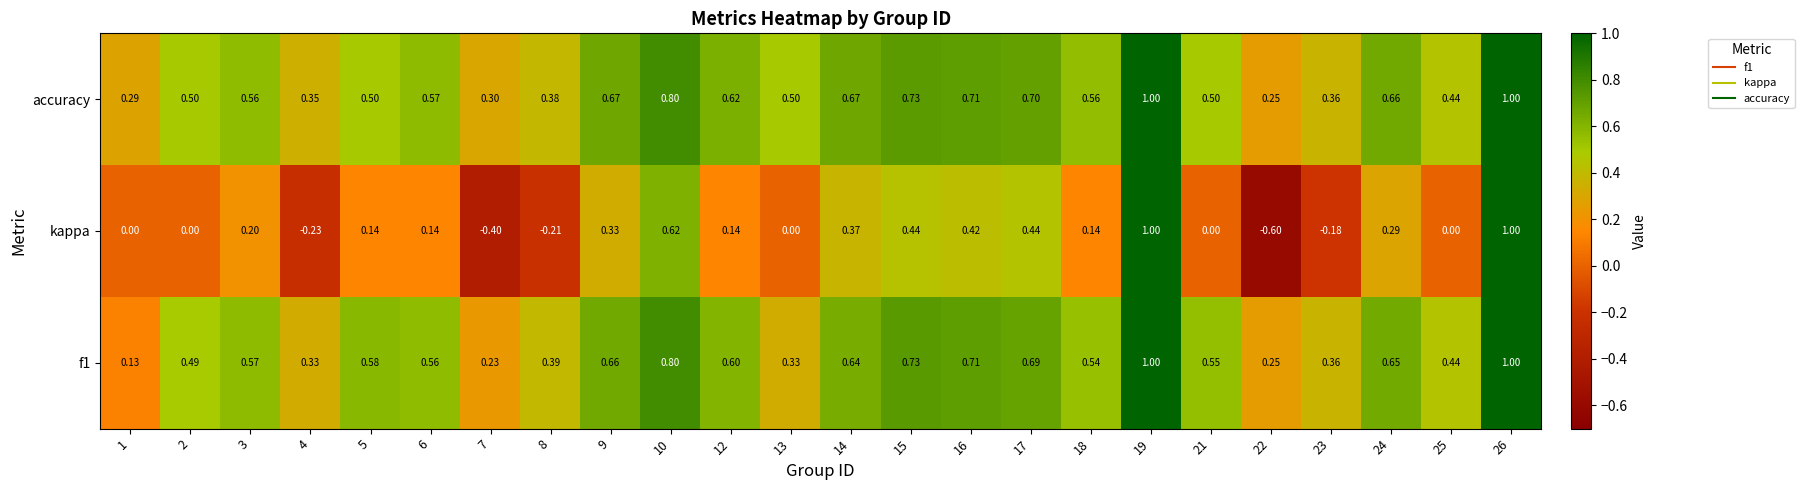

Which series has the largest total across all categories?

accuracy